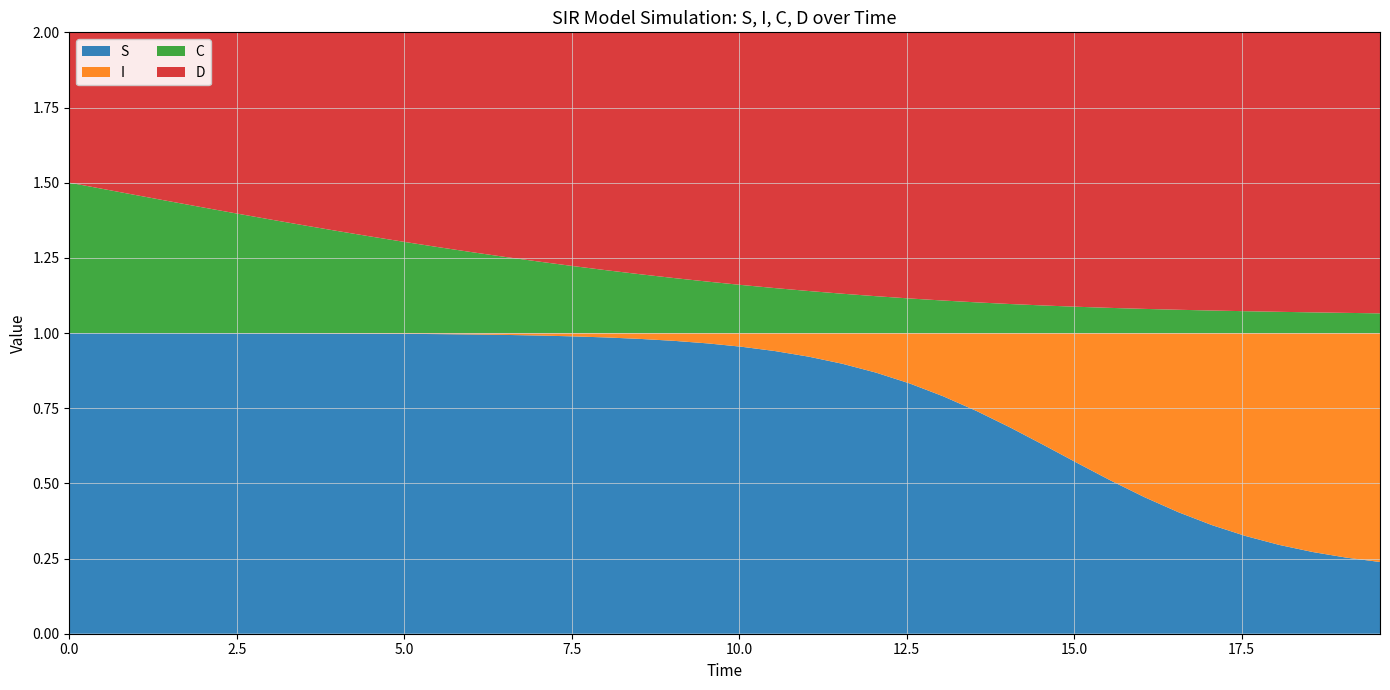

Reading right to left, transcribe all the data shown in this chart.

S: 0.2	0.3	0.3	0.3	0.3	0.4	0.4	0.5	0.5	0.6	0.6	0.7	0.7	0.8	0.8	0.9	0.9	0.9	0.9	1.0	1.0	1.0	1.0	1.0	1.0	1.0	1.0	1.0	1.0	1.0	1.0	1.0	1.0	1.0	1.0	1.0	1.0	1.0	1.0	1.0
I: 0.8	0.7	0.7	0.7	0.7	0.6	0.6	0.5	0.5	0.4	0.4	0.3	0.3	0.2	0.2	0.1	0.1	0.1	0.1	0.0	0.0	0.0	0.0	0.0	0.0	0.0	0.0	0.0	0.0	0.0	0.0	0.0	0.0	0.0	0.0	0.0	0.0	0.0	0.0	0.0
C: 0.1	0.1	0.1	0.1	0.1	0.1	0.1	0.1	0.1	0.1	0.1	0.1	0.1	0.1	0.1	0.1	0.1	0.1	0.1	0.2	0.2	0.2	0.2	0.2	0.2	0.2	0.3	0.3	0.3	0.3	0.3	0.3	0.4	0.4	0.4	0.4	0.4	0.5	0.5	0.5
D: 0.9	0.9	0.9	0.9	0.9	0.9	0.9	0.9	0.9	0.9	0.9	0.9	0.9	0.9	0.9	0.9	0.9	0.9	0.9	0.8	0.8	0.8	0.8	0.8	0.8	0.8	0.7	0.7	0.7	0.7	0.7	0.7	0.6	0.6	0.6	0.6	0.6	0.5	0.5	0.5